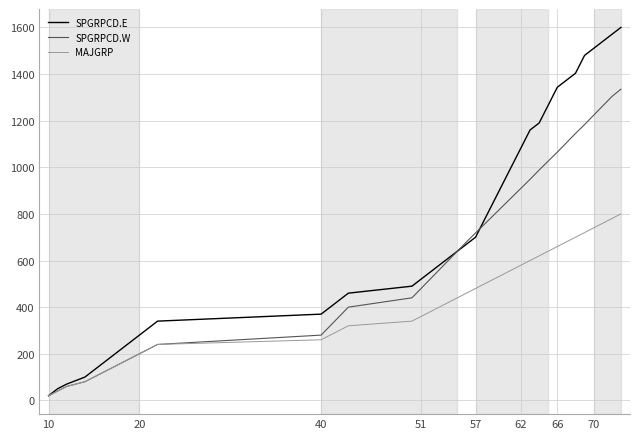

What is the maximum value shown in the chart?

1600.0